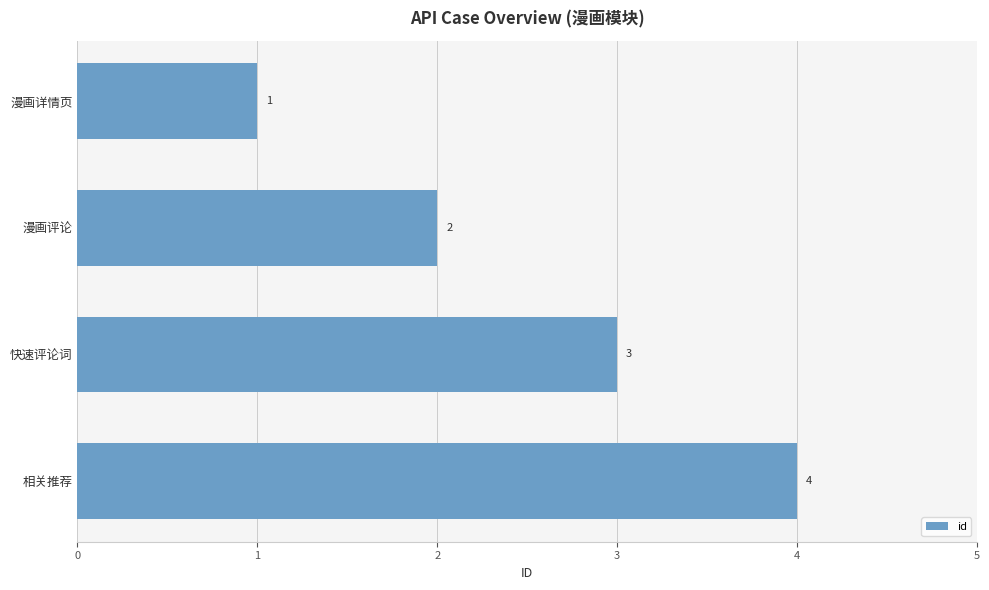

Is it true that the value at 漫画详情页 is 0?

False